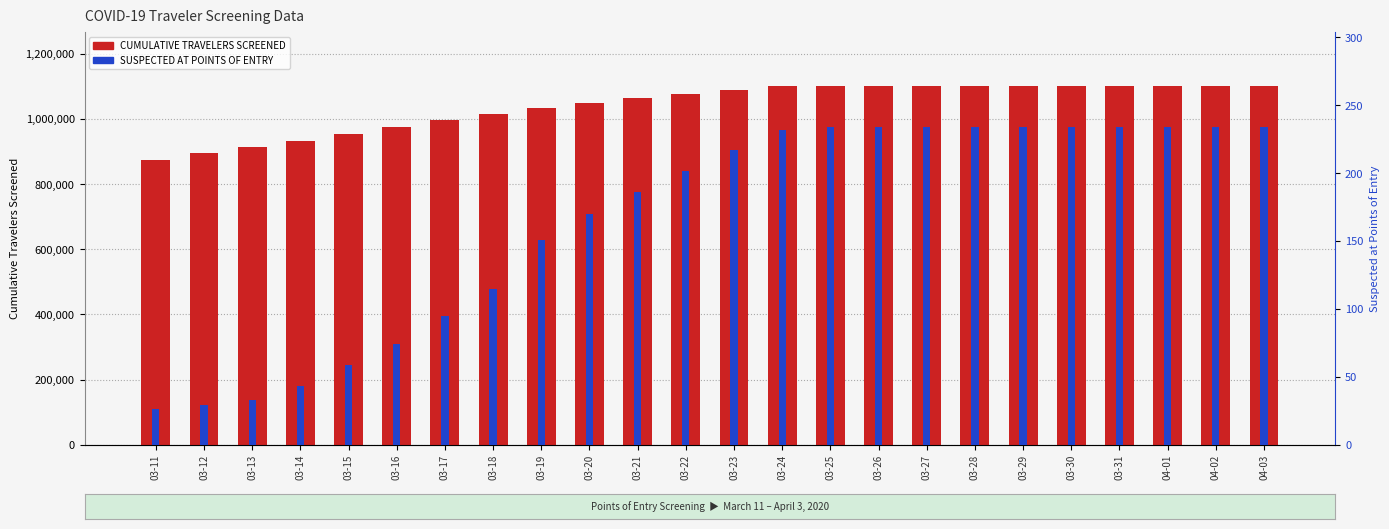

Reading right to left, list all the values displayed in this chart.

CUMULATIVE TRAVELERS SCREENED: 1102562	1102562	1102562	1102562	1102562	1102383	1102383	1102383	1102383	1102383	1102234	1089933	1077632	1063193	1049282	1033884	1015909	995821	975634	954646	933970	913542	894256	873288
SUSPECTED AT POINTS OF ENTRY: 234	234	234	234	234	234	234	234	234	234	232	217	202	186	170	151	115	95	74	59	43	33	29	26